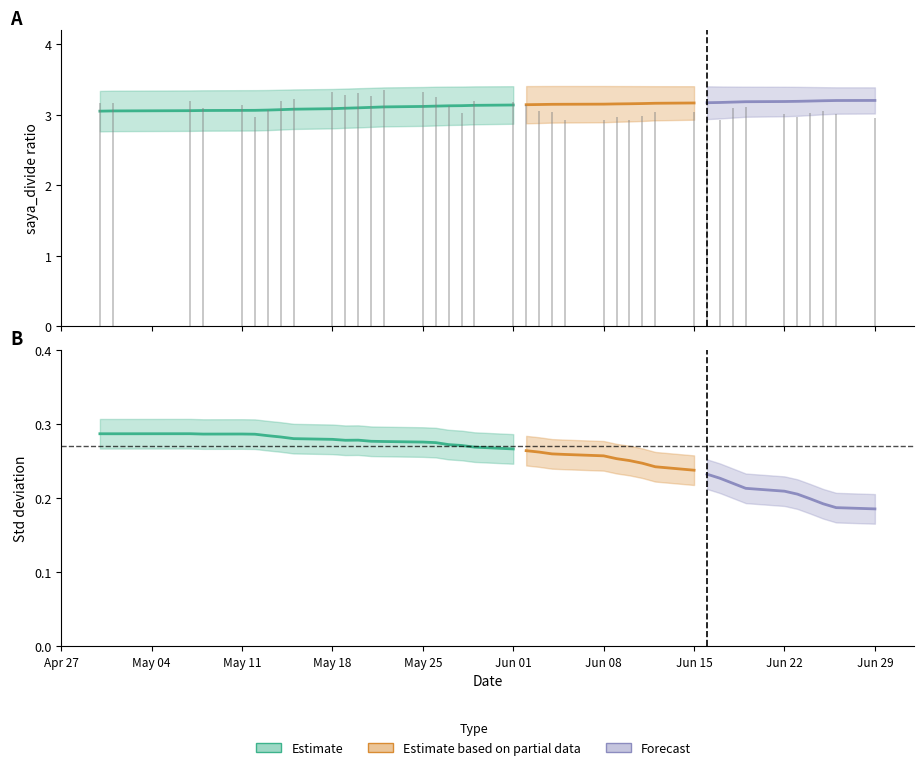

What is the sum of the saya_divide_std values at 33 and 25?

0.5